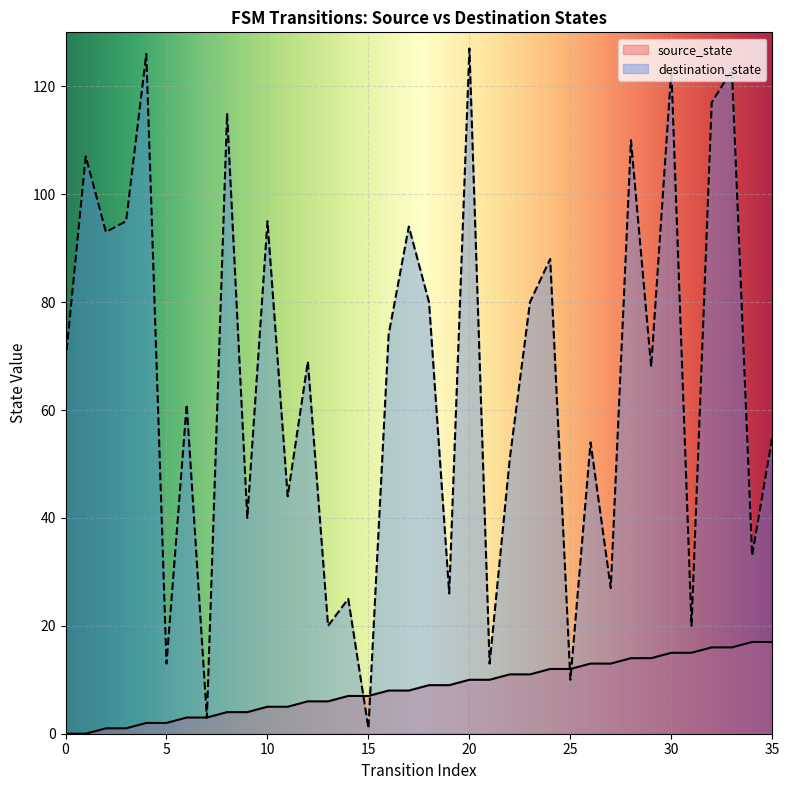

Which series has the largest Y range (max minus min)?

destination_state